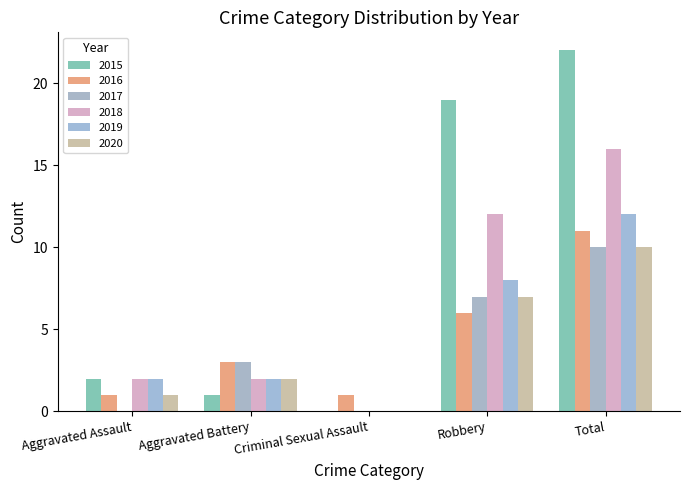

What is the sum of all 2019 values?

24